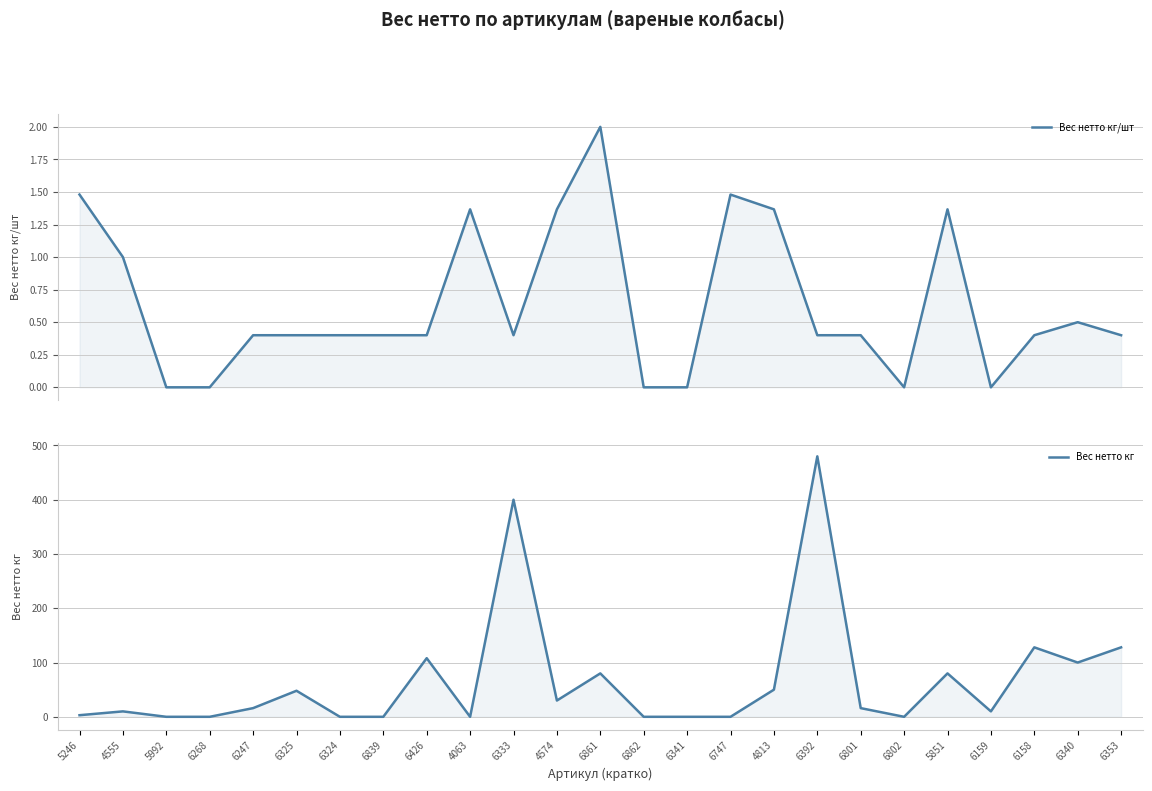

Which category has the lowest value in the Вес нетто кг series?

5992